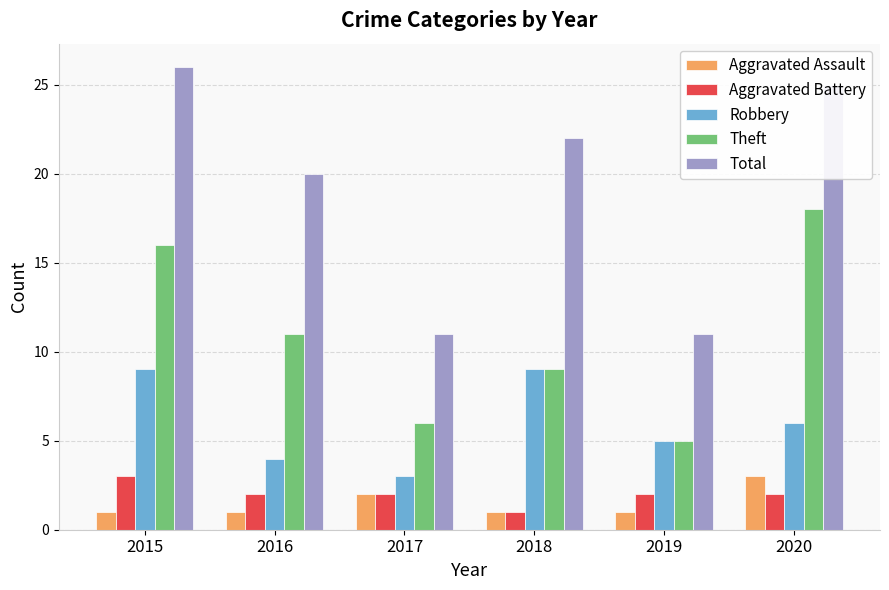

What is the spread (max minus min) of values at 2015?

25